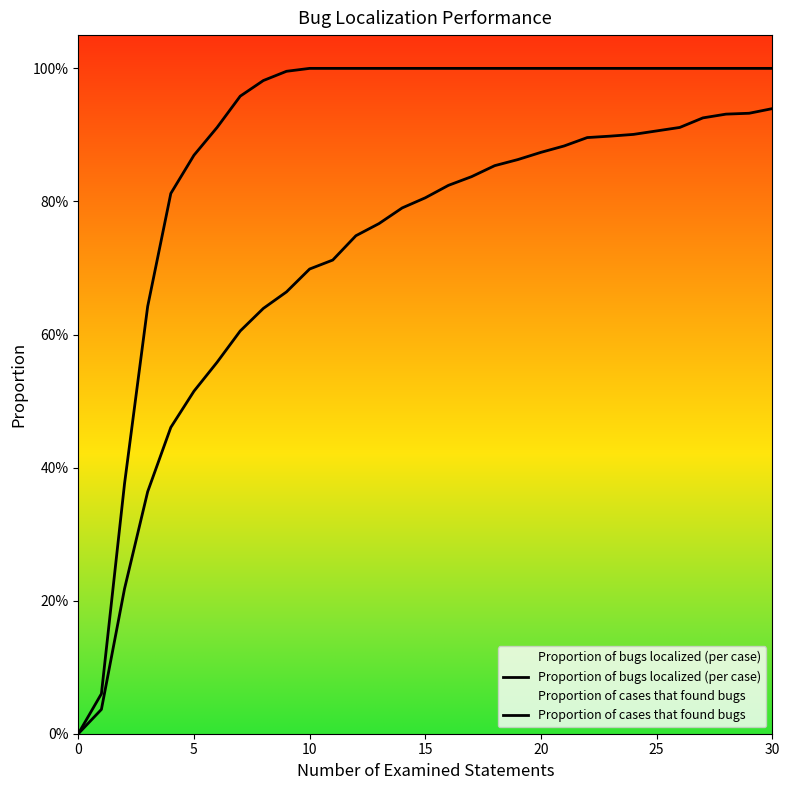

At how many categories does at least one series exceed 0?

30